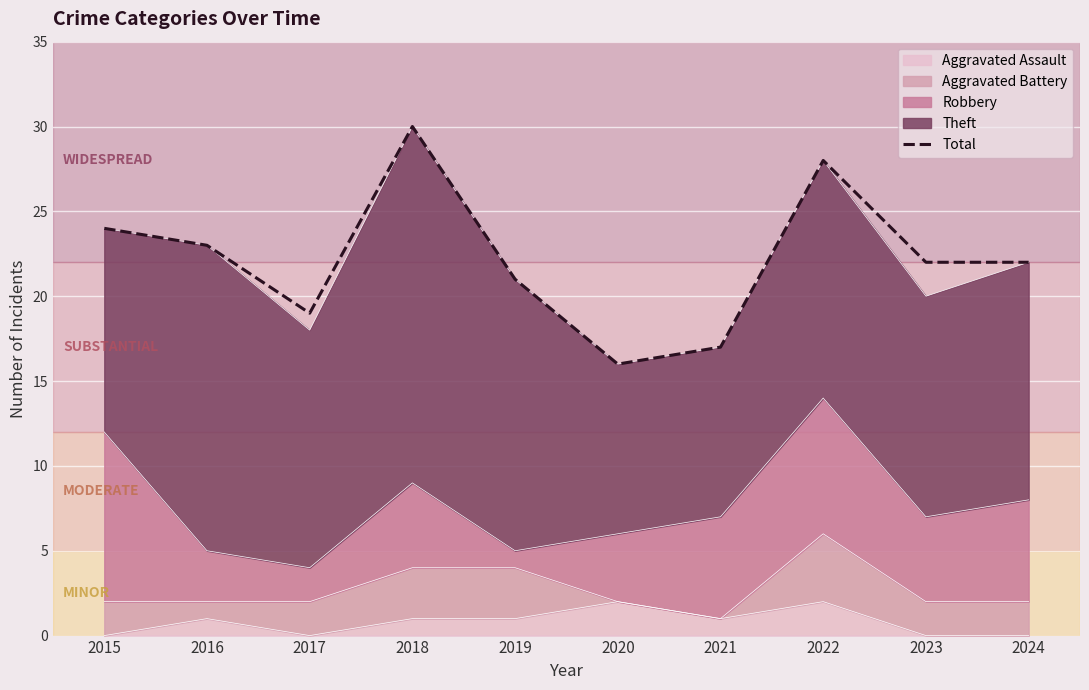

Rank the categories by value from highest to lowest.

2018, 2022, 2015, 2016, 2023, 2024, 2019, 2017, 2021, 2020